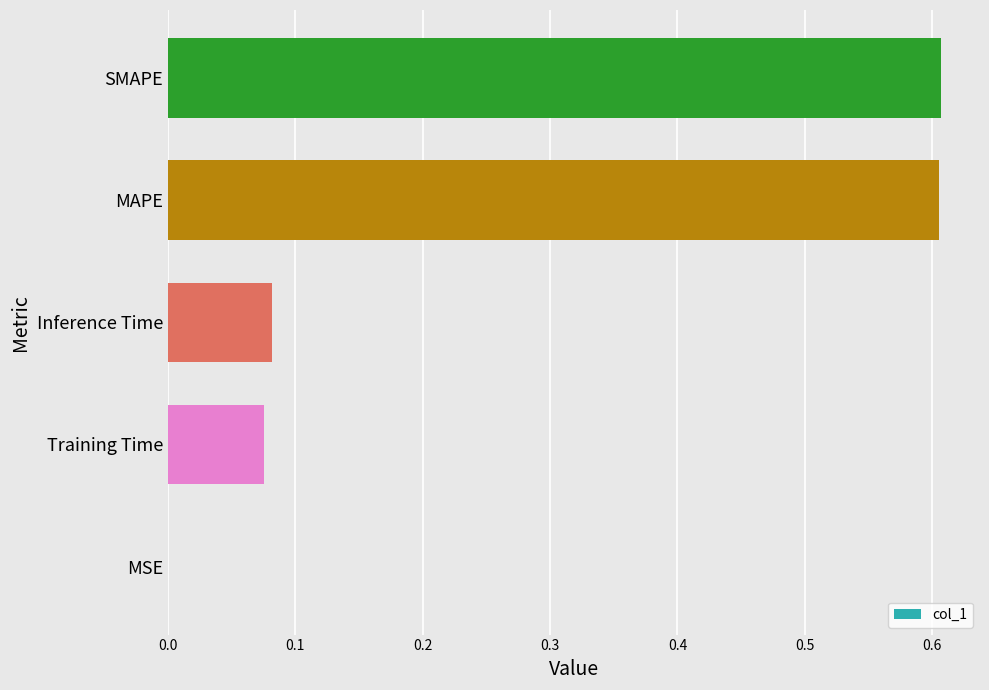

The chart shows a value of 0.0 at Inference Time. True or false?

False